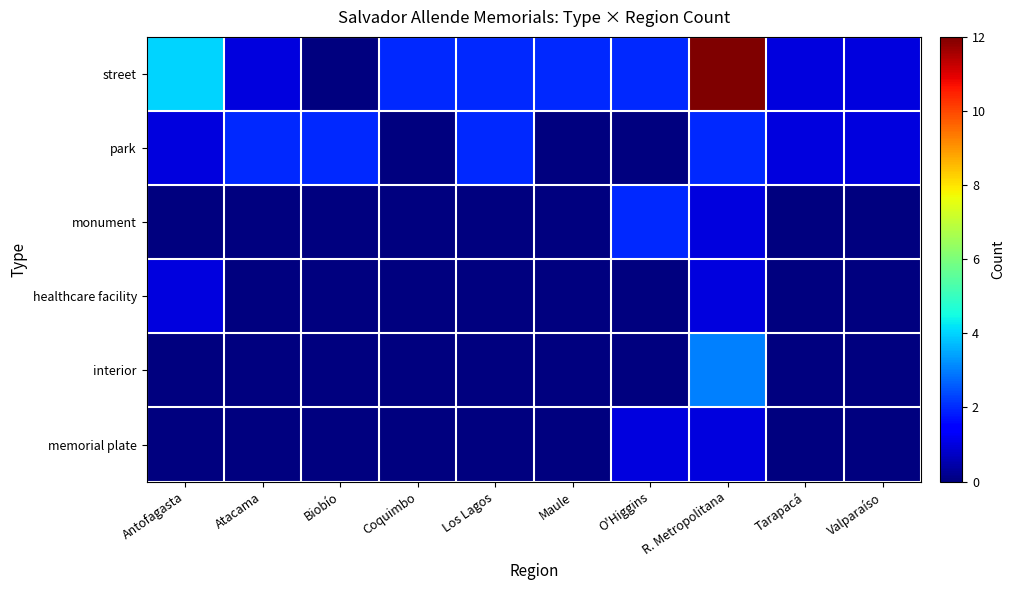

At O'Higgins, list the series in order from smallest to largest.

park, healthcare facility, interior, memorial plate, street, monument